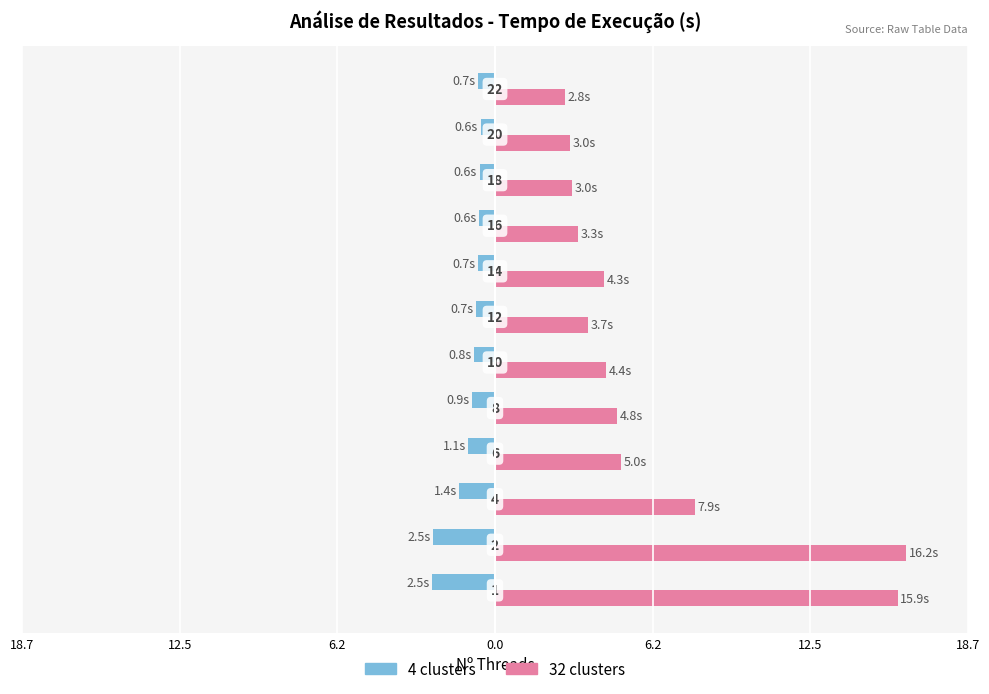

What is the sum of all 32 clusters values?

74.3